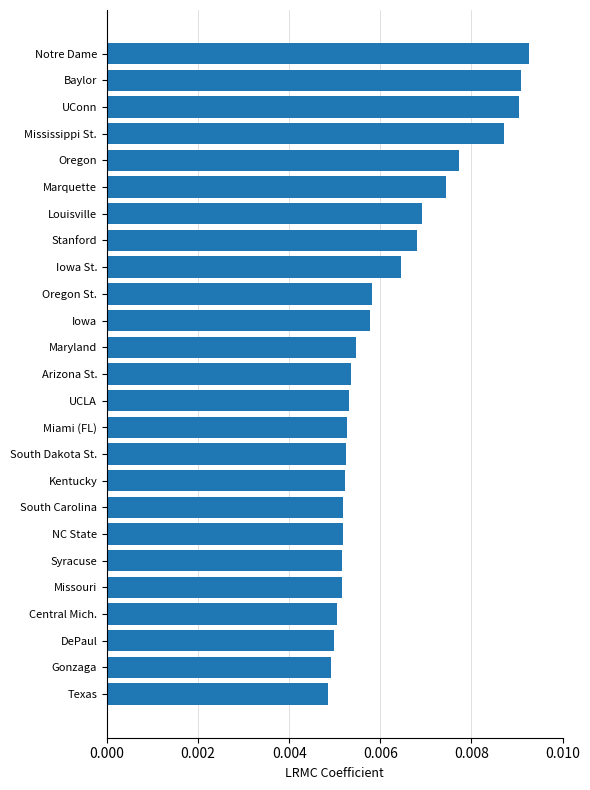

What is the label of the 14th bar from the top?

UCLA